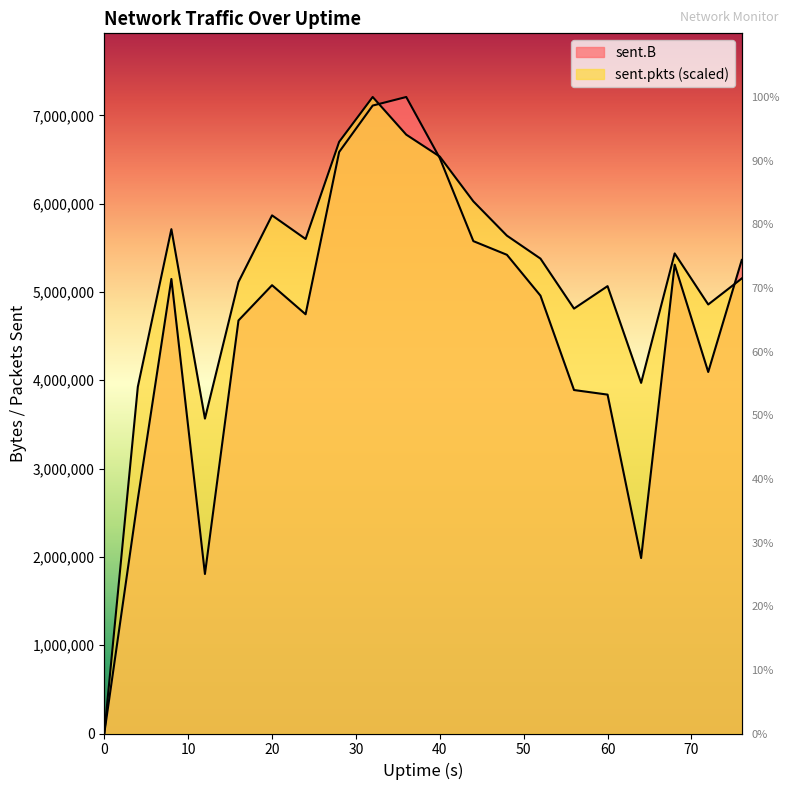

The sent.B series shows 1986687.0 at 64. True or false?

True